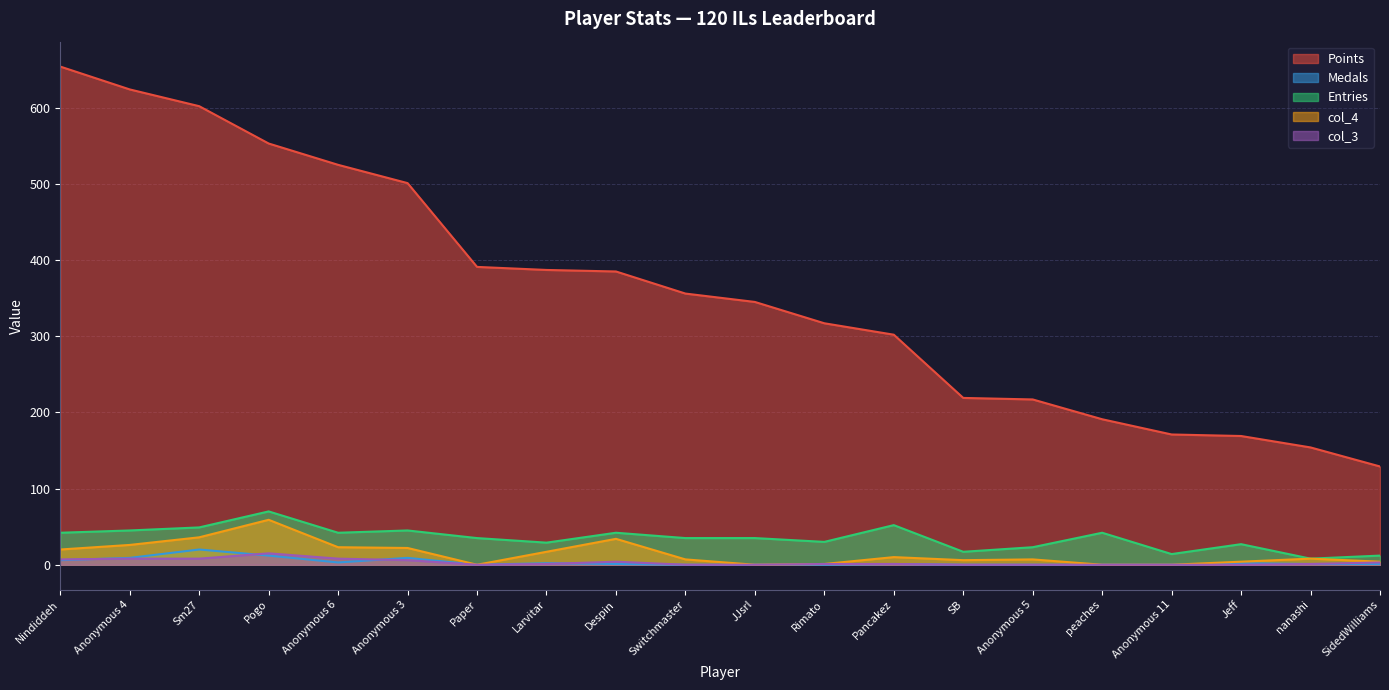

True or false: Medals has more than 1 interior local peaks.

True